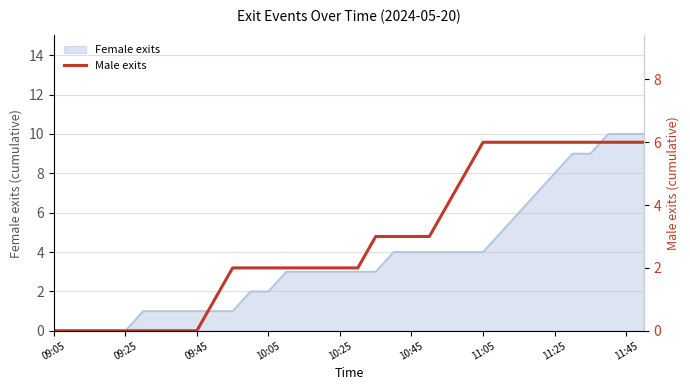

What is the highest value of the Female exits series?

10